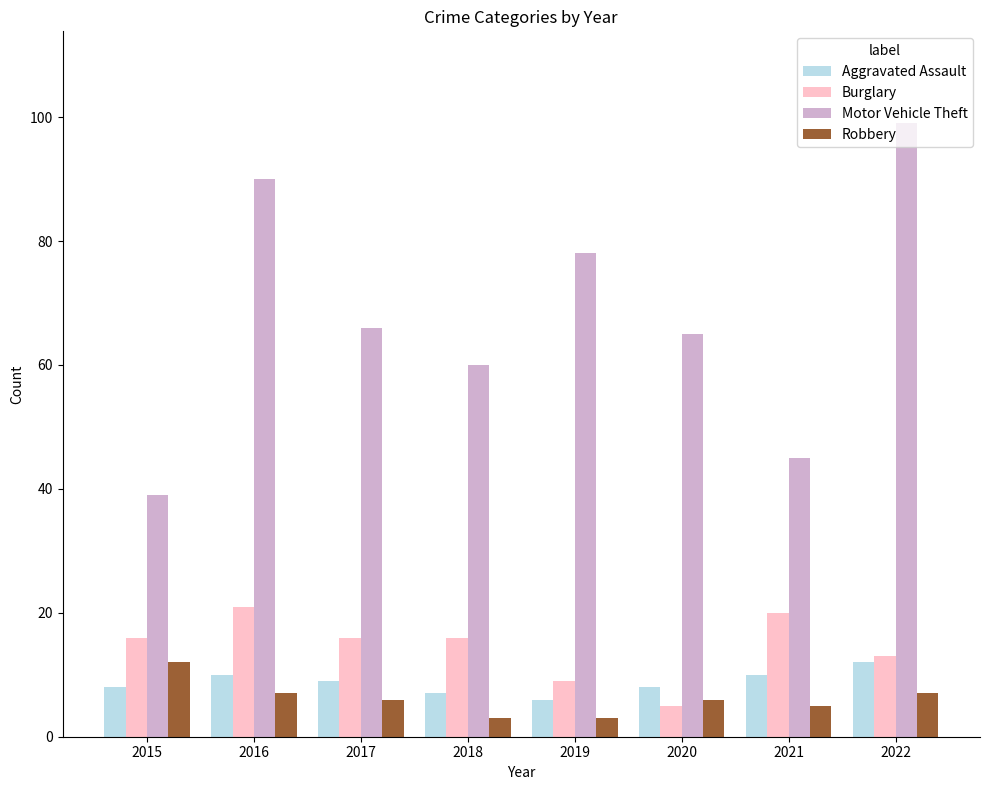

What are all the series names shown in the legend?

Aggravated Assault, Burglary, Motor Vehicle Theft, Robbery